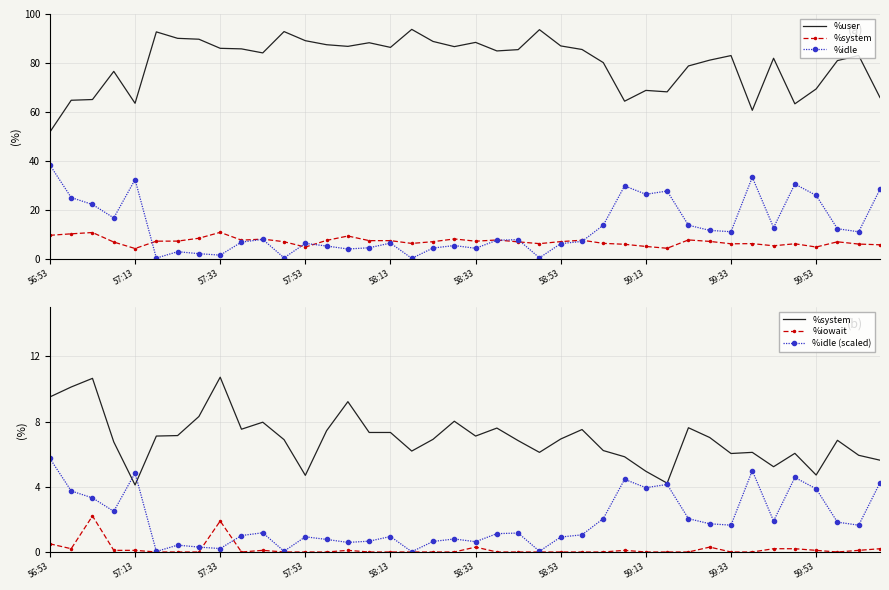

Does the chart have visible grid lines?

Yes